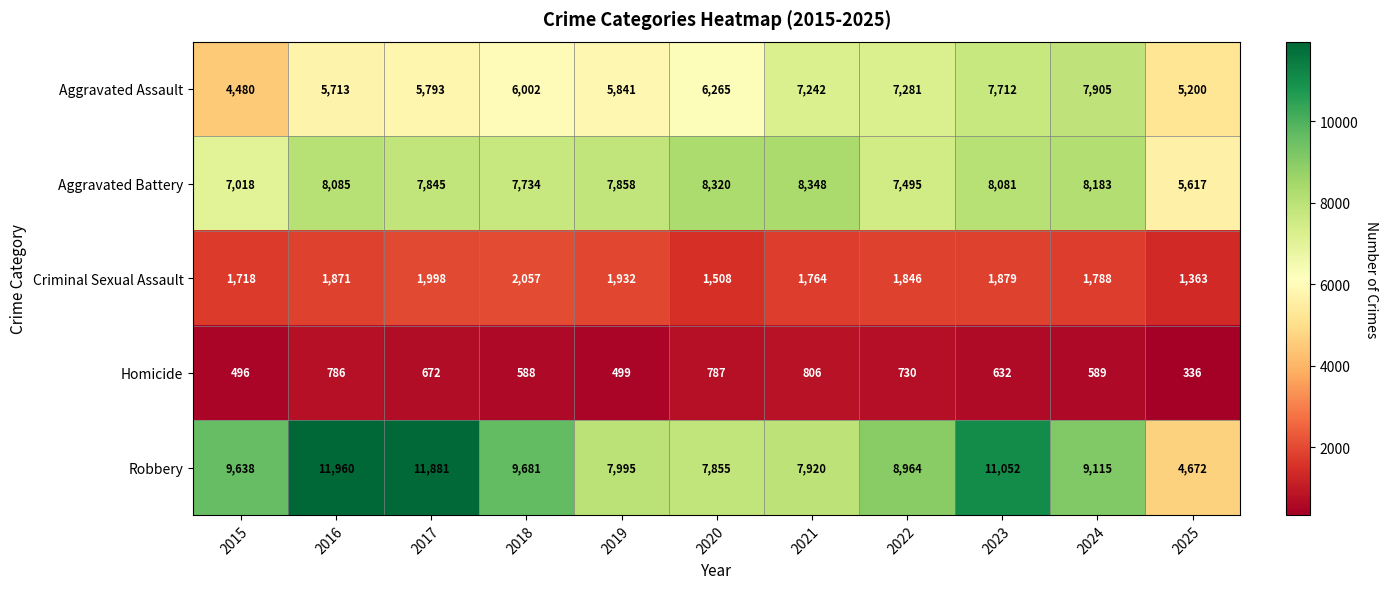

Which series has the widest spread of values?

Robbery